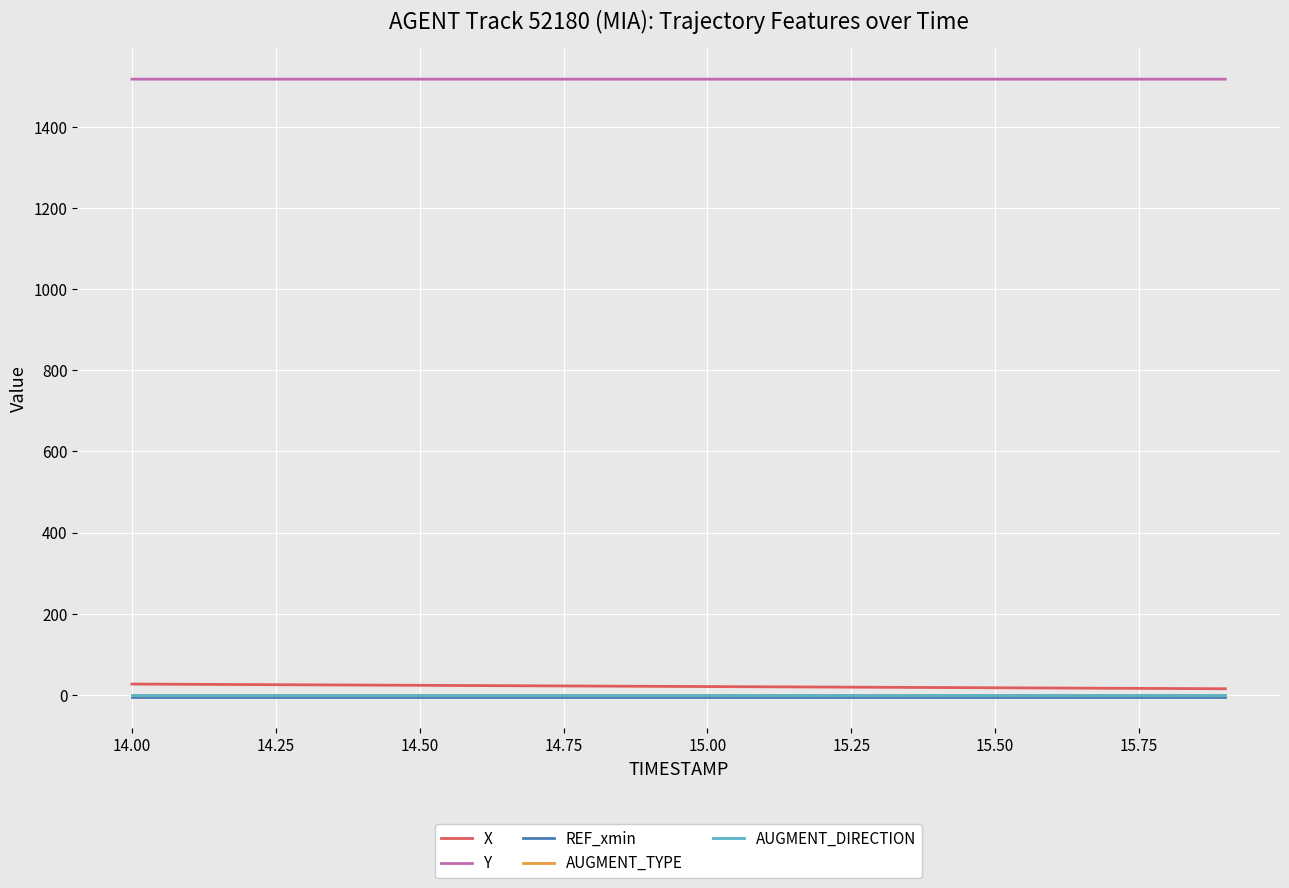

What is the greatest value displayed?

1517.3